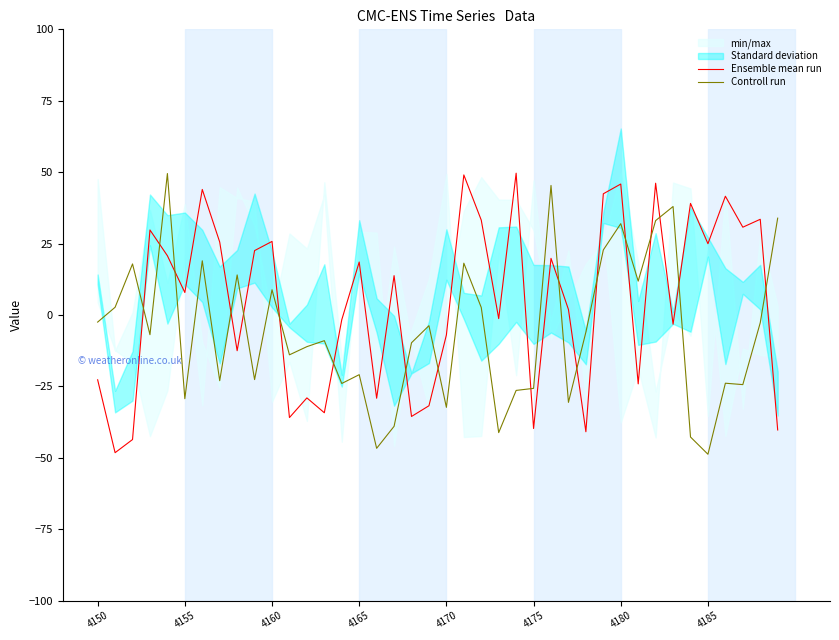

The value of Ensemble mean run at 8 is -12.5. True or false?

True